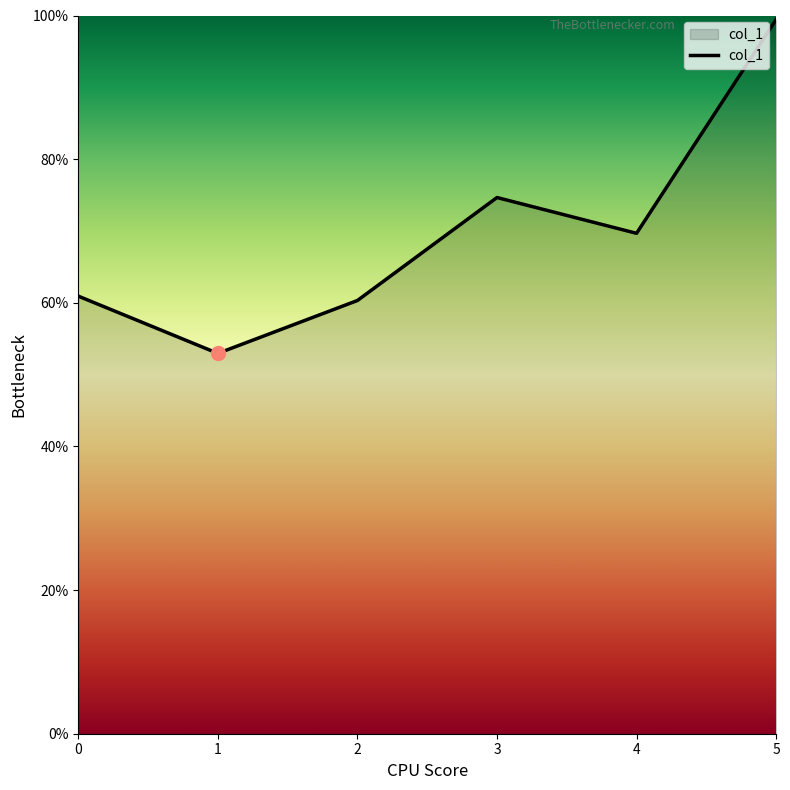

Does the chart display data point markers on the line(s)?

No